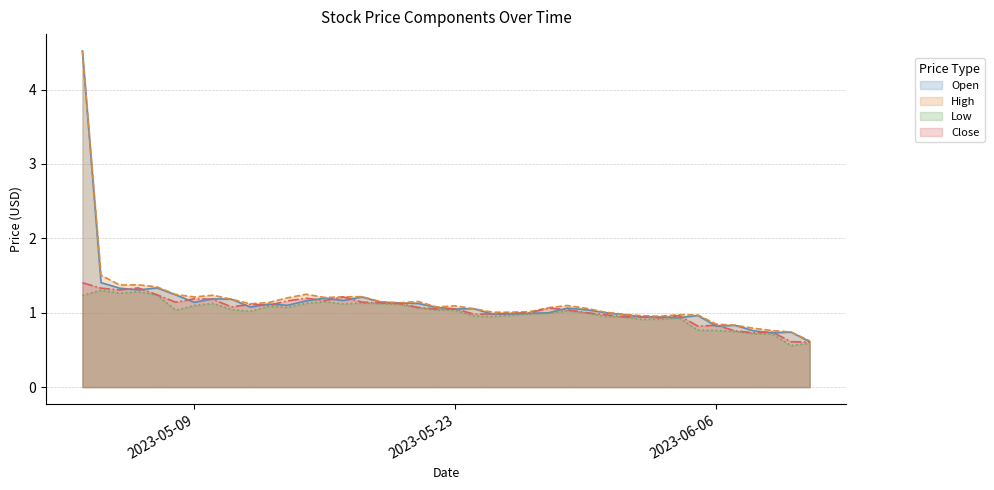

What is the spread (max minus min) of values at 2023-06-08?

0.1